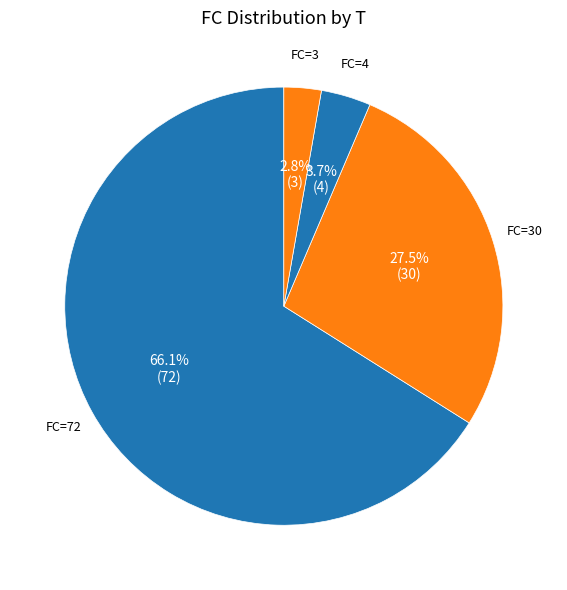

Which slice is the largest?

FC=72